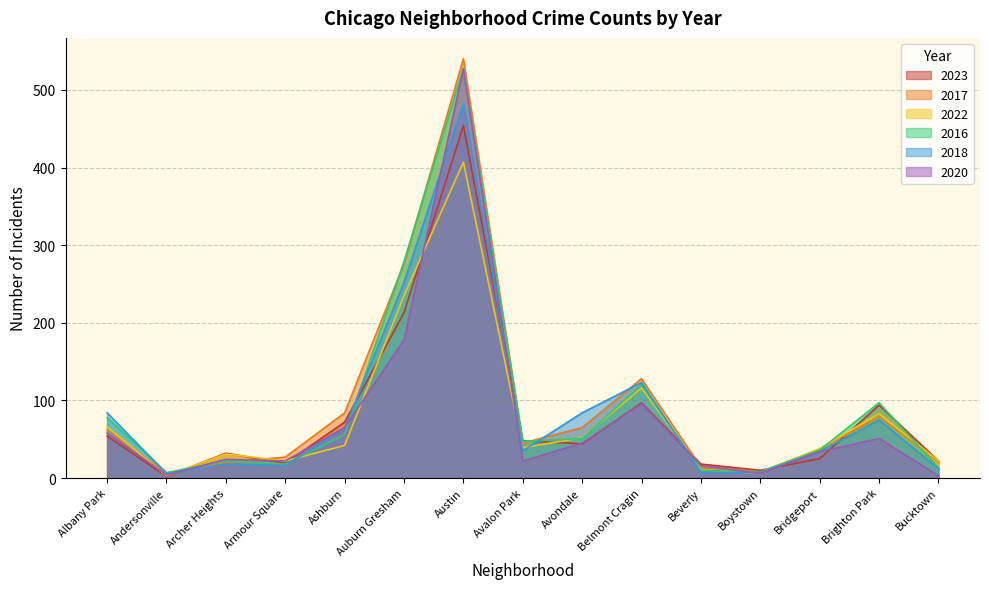

What is the smallest value displayed?

2